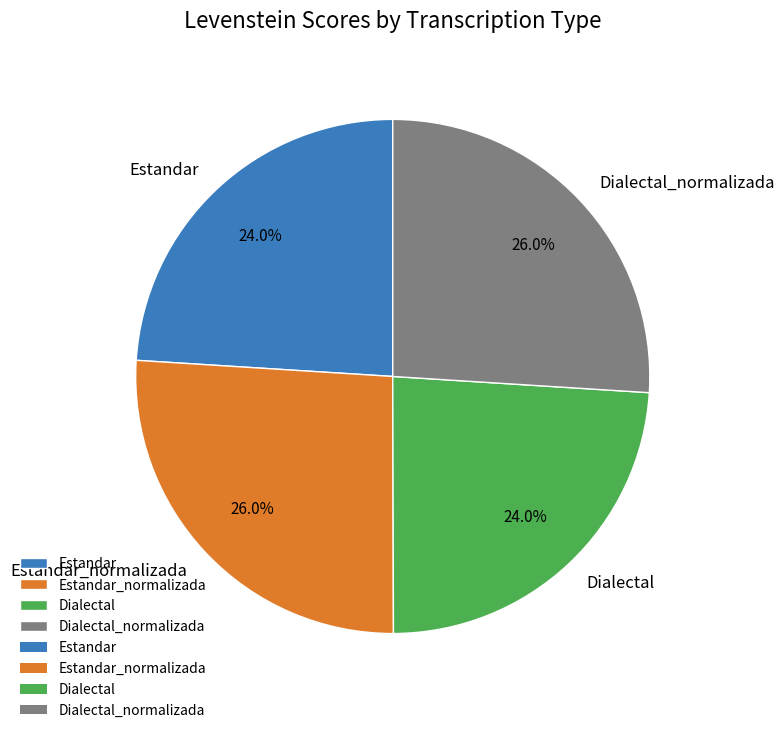

How much of the chart is everything except Estandar_normalizada?

74.0%